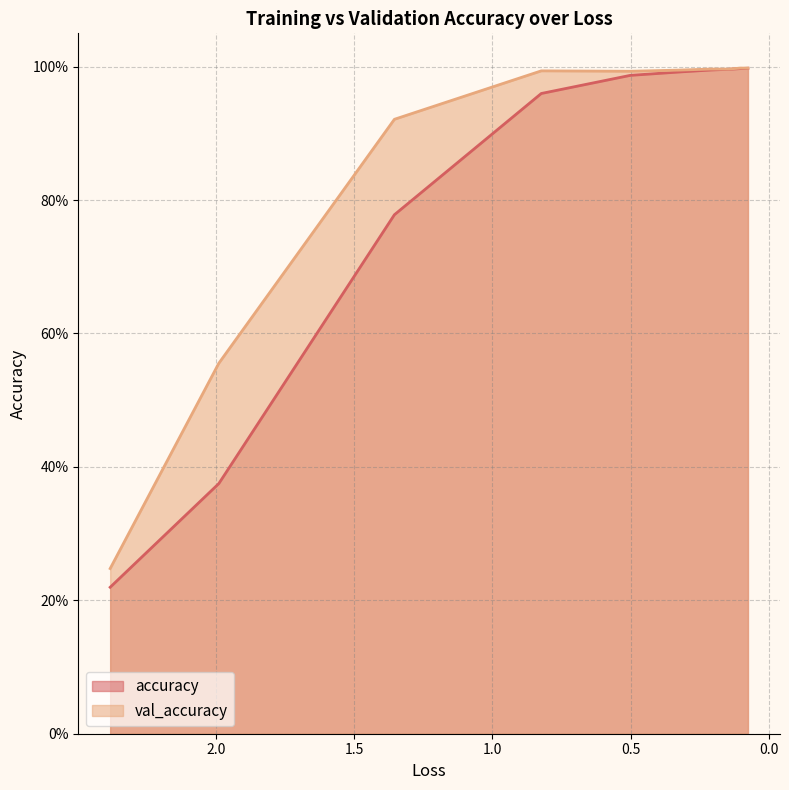

The val_accuracy series shows 0.4 at 7. True or false?

False